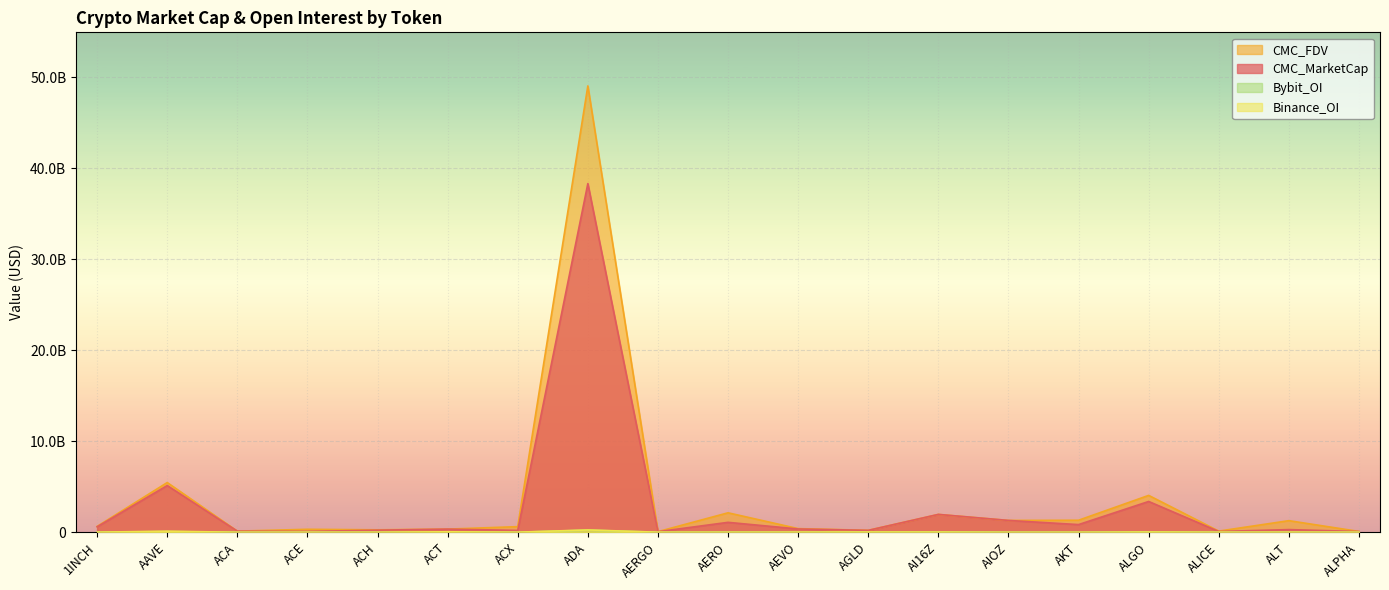

What is the label of the 14th point from the left?

AIOZ